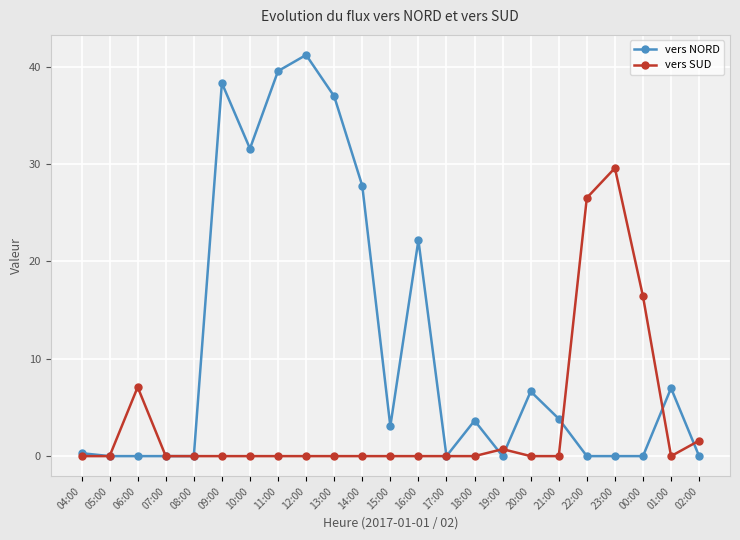

How many data points in vers NORD are less than 3?

11